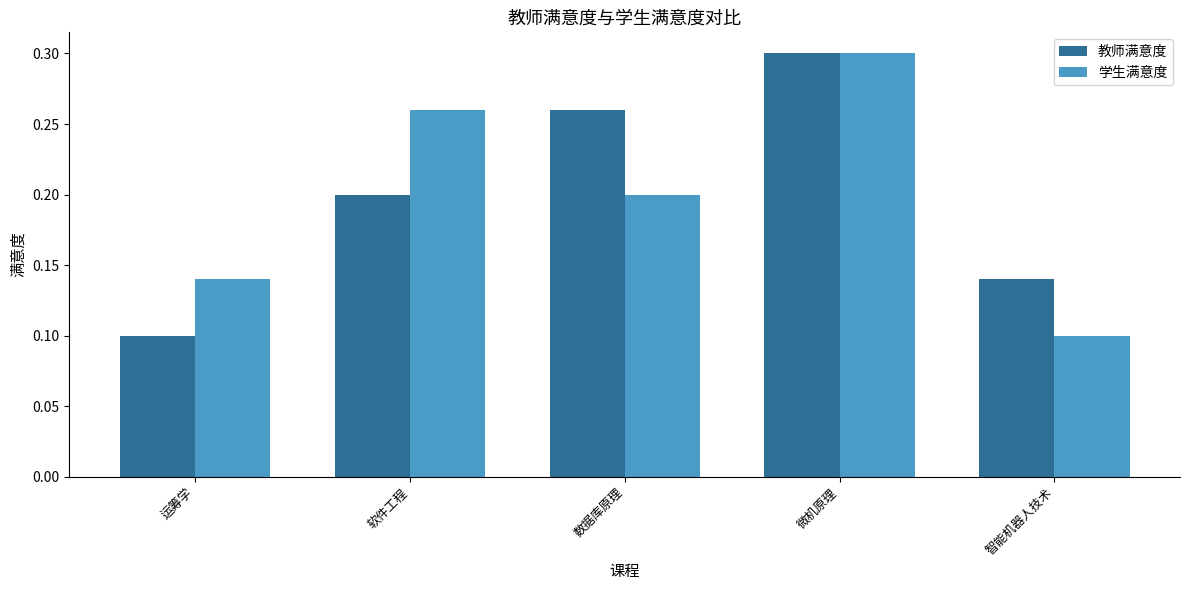

Between 软件工程 and 智能机器人技术, which series saw the biggest shift?

学生满意度